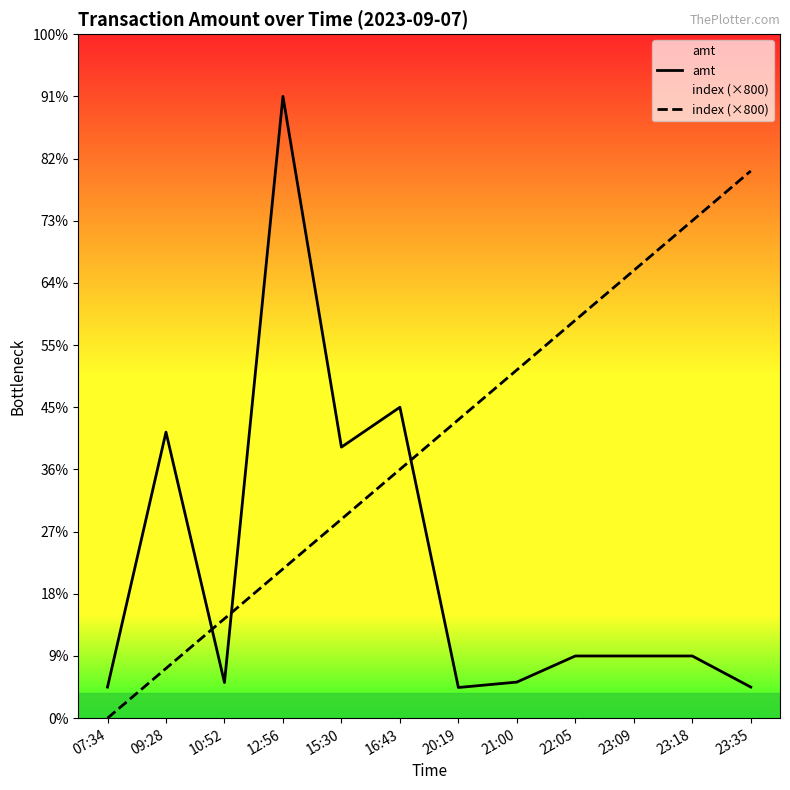

Which category has the highest value across all series?

12:56